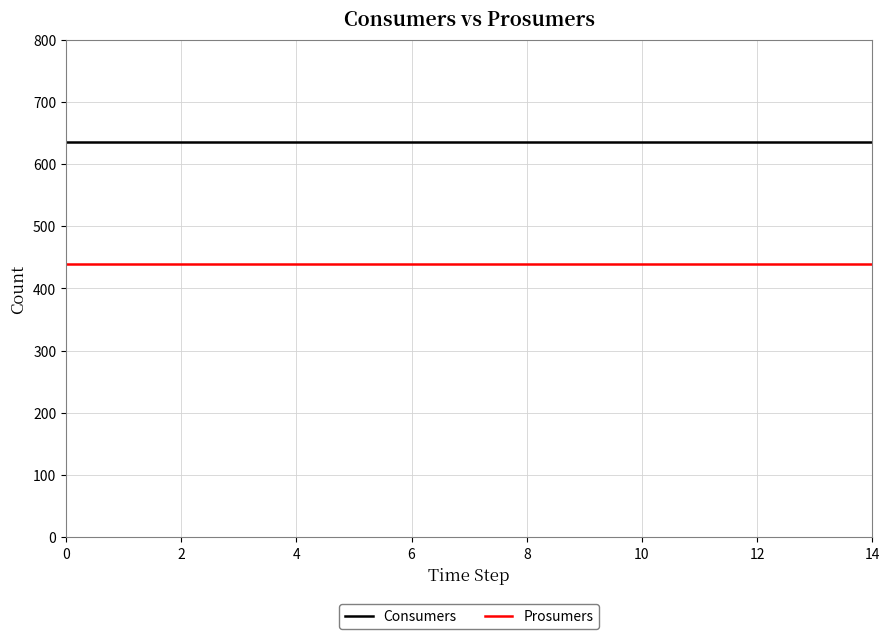

At how many categories does at least one series exceed 542?

15